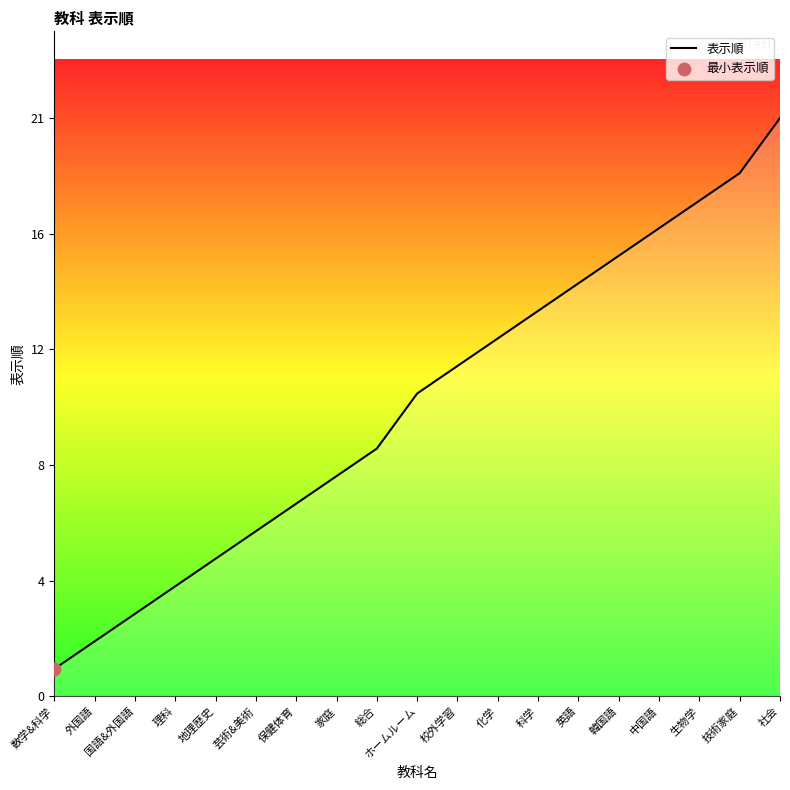

What is the ratio of the value at 数学&科学 to the value at 校外学習?

0.1